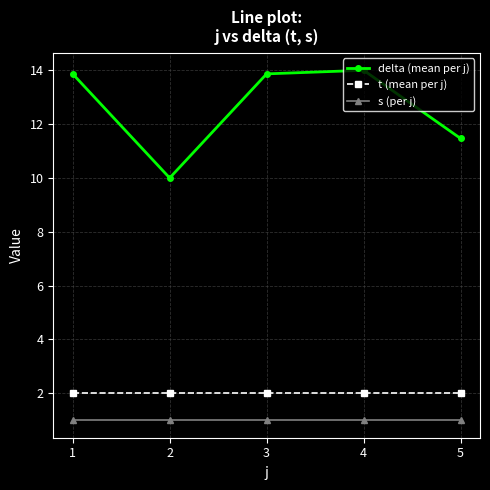

Reading right to left, list all the values displayed in this chart.

delta (mean per j): 5=11.5	4=14.0	3=13.9	2=10.0	1=13.9
t (mean per j): 5=2.0	4=2.0	3=2.0	2=2.0	1=2.0
s (per j): 5=1.0	4=1.0	3=1.0	2=1.0	1=1.0